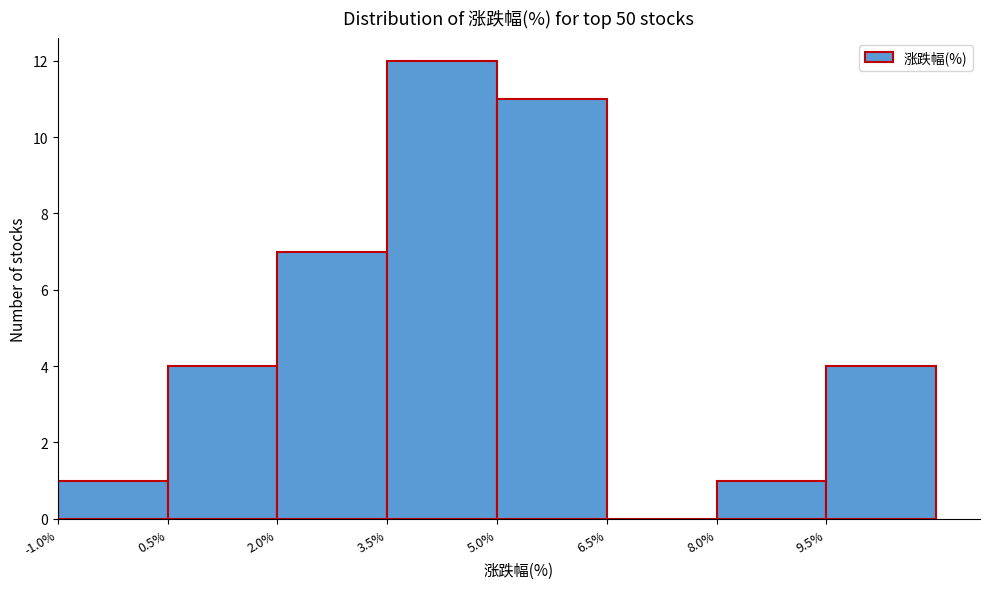

Reading left to right, transcribe this chart: for each bar, give the range it covers on the x-axis and its height. Neither the bar edges nor the heights are printed on the chart, so give them approximately, as read against the axes.

-1.0 to 0.5: 1
0.5 to 2.0: 4
2.0 to 3.5: 7
3.5 to 5.0: 12
5.0 to 6.5: 11
6.5 to 8.0: 0
8.0 to 9.5: 1
9.5 to 11.0: 4